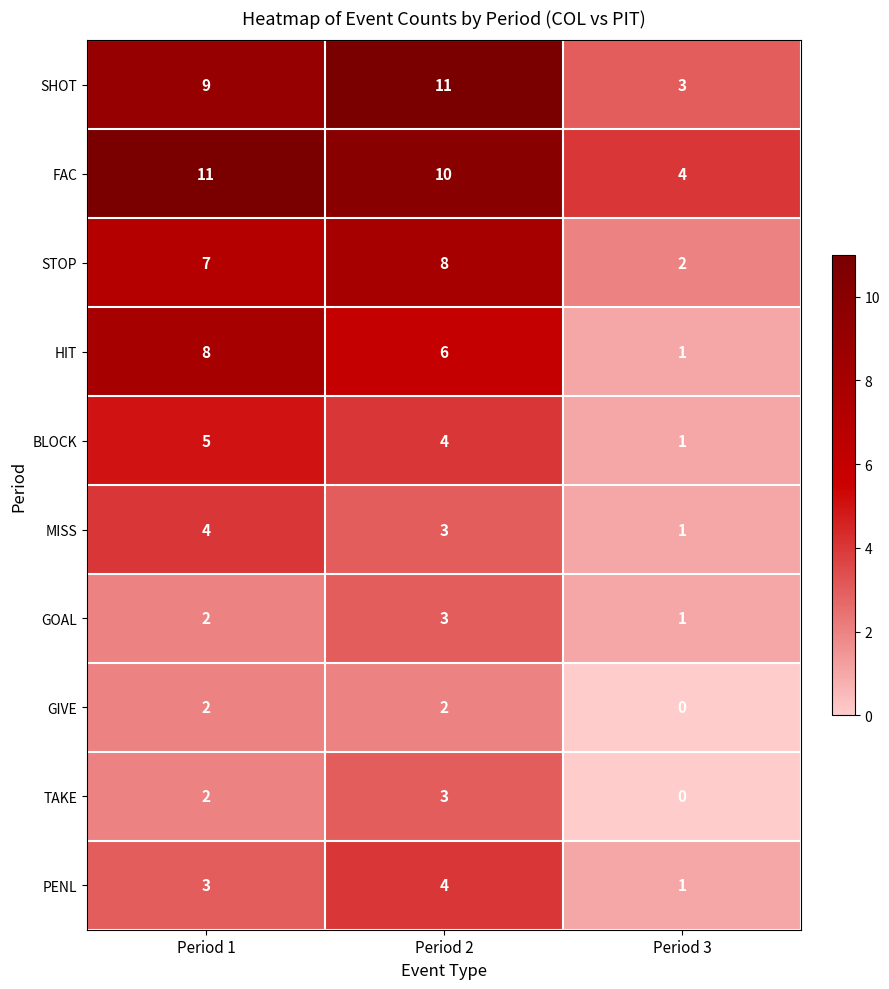

At which category is the sum across all series the highest?

Period 2